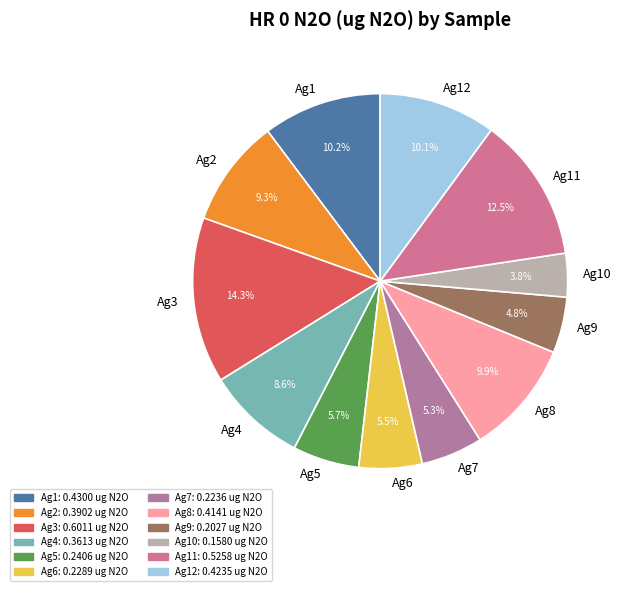

Count the number of slices in the pie.

12